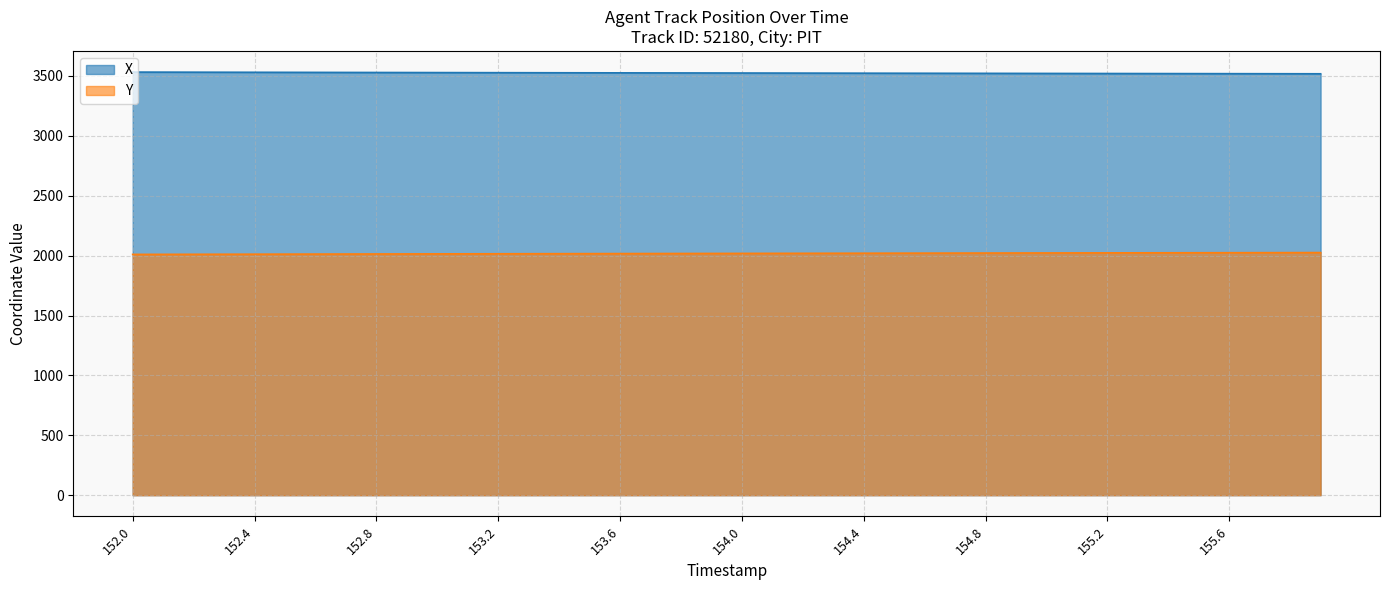

What is the maximum value for X?

3532.2